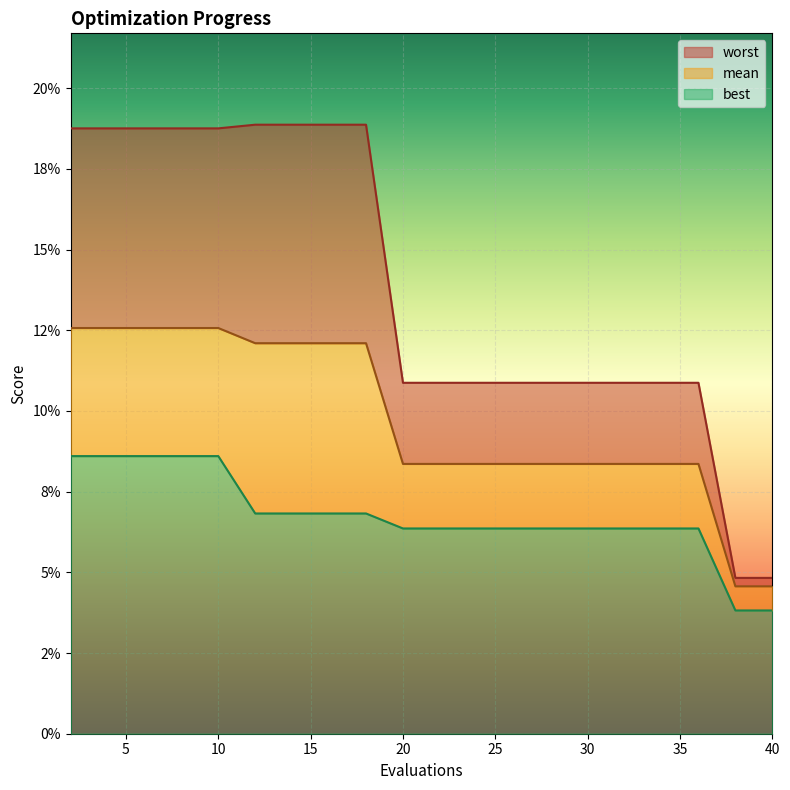

Reading left to right, transcribe all the data shown in this chart.

mean: 0.1	0.1	0.1	0.1	0.1	0.1	0.1	0.1	0.1	0.1	0.1	0.1	0.1	0.1	0.1	0.1	0.1	0.1	0.0	0.0
best: 0.1	0.1	0.1	0.1	0.1	0.1	0.1	0.1	0.1	0.1	0.1	0.1	0.1	0.1	0.1	0.1	0.1	0.1	0.0	0.0
worst: 0.2	0.2	0.2	0.2	0.2	0.2	0.2	0.2	0.2	0.1	0.1	0.1	0.1	0.1	0.1	0.1	0.1	0.1	0.0	0.0